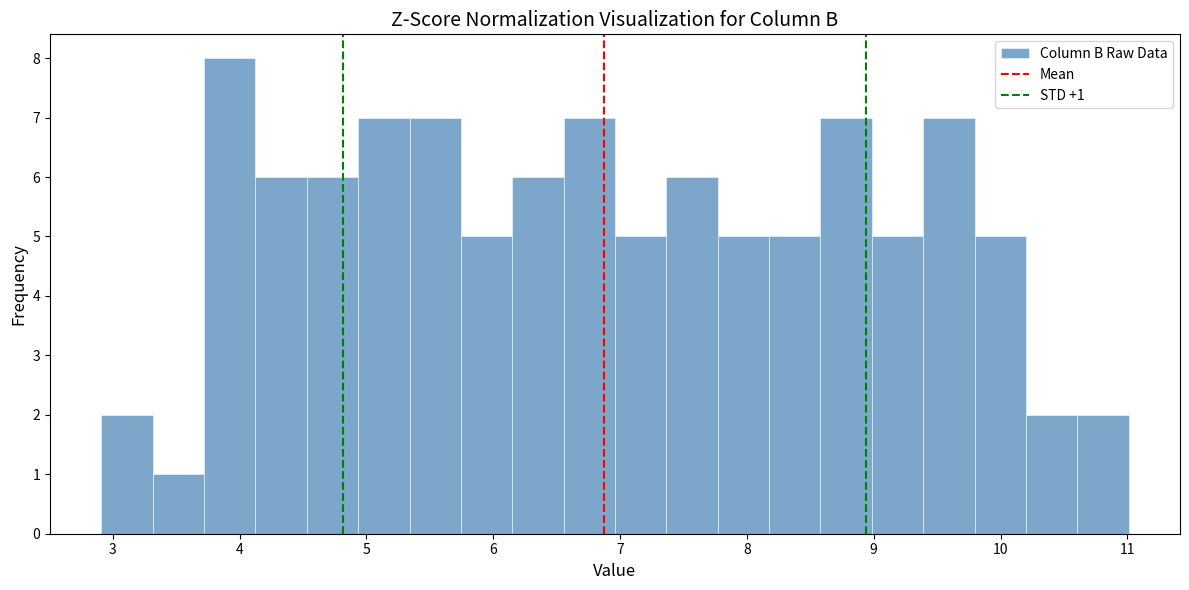

Which range on the x-axis has the tallest bar?

3.7 to 4.1